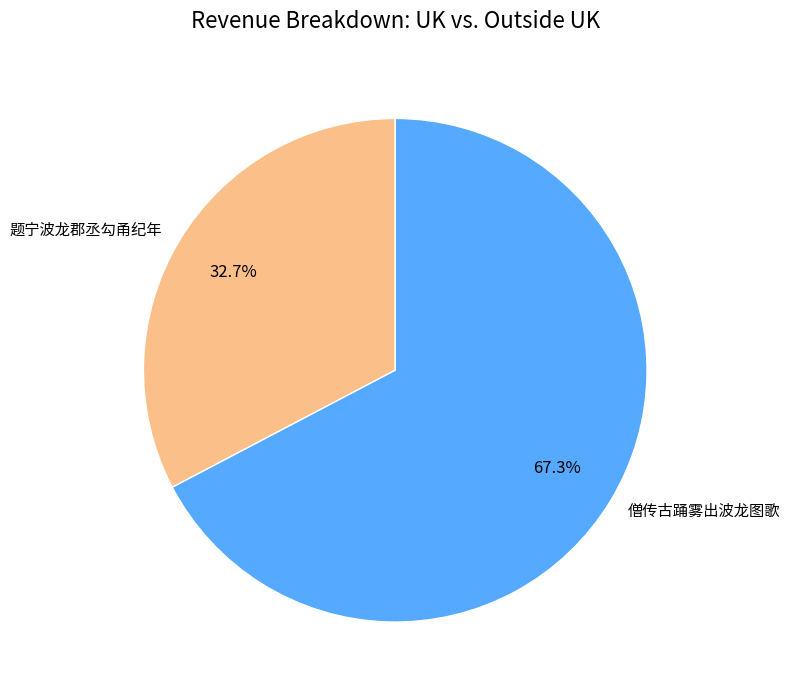

Combined, do 僧传古踊雾出波龙图歌 and 题宁波龙郡丞勾甬纪年 account for over 50%?

Yes